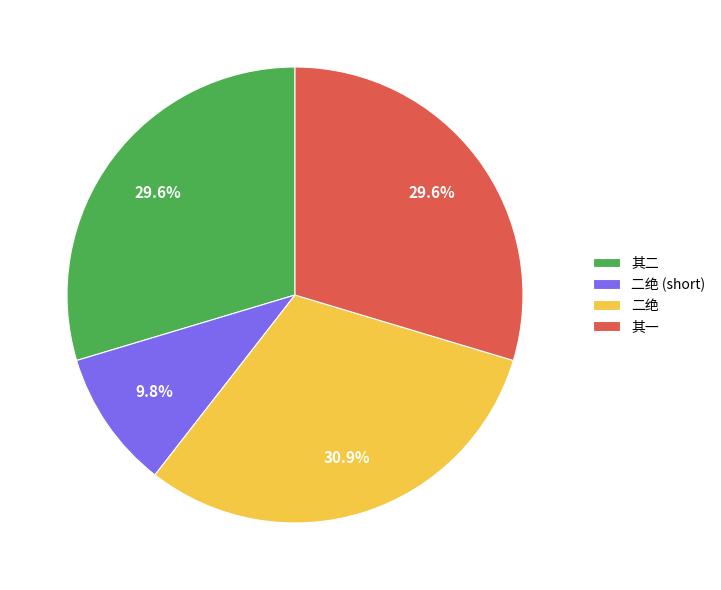

Which has a higher value, 二绝 or 其一?

二绝